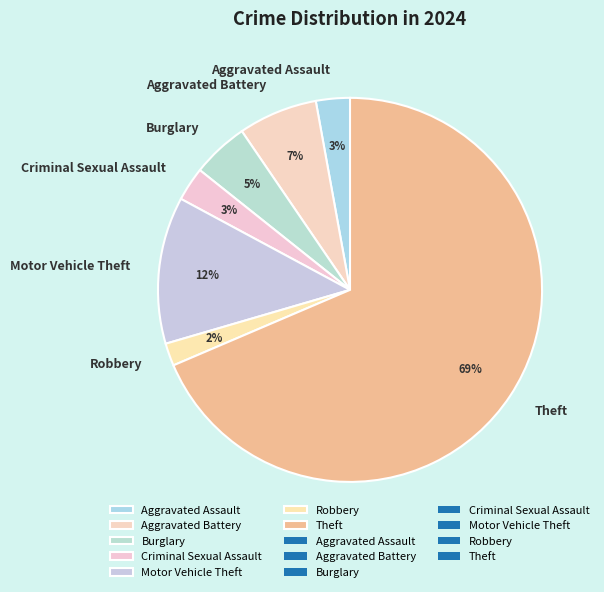

What is the ratio of the value at Aggravated Assault to the value at Burglary?

0.6